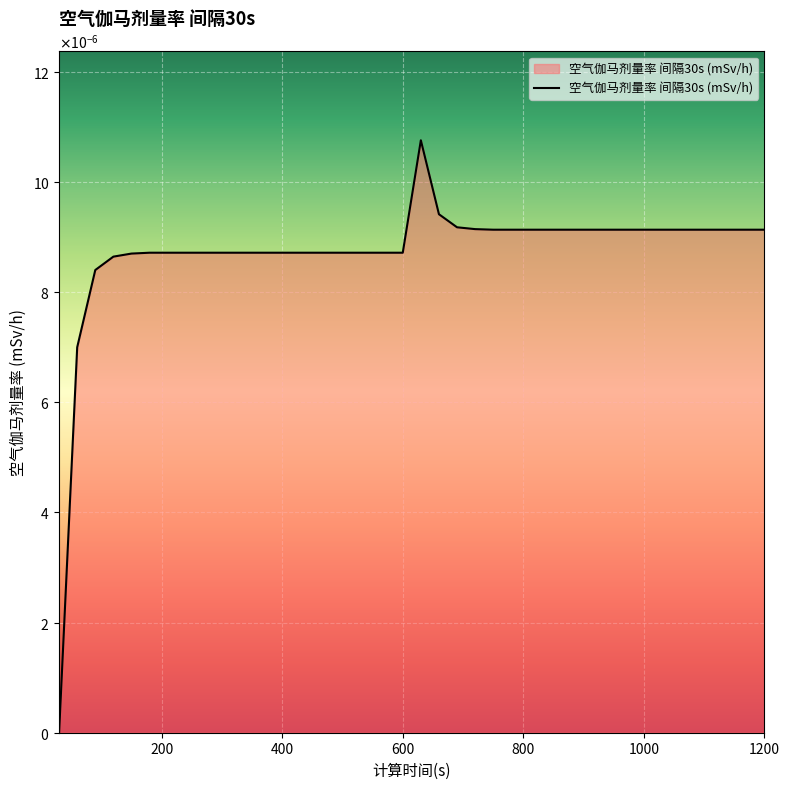

Does the chart have visible grid lines?

Yes